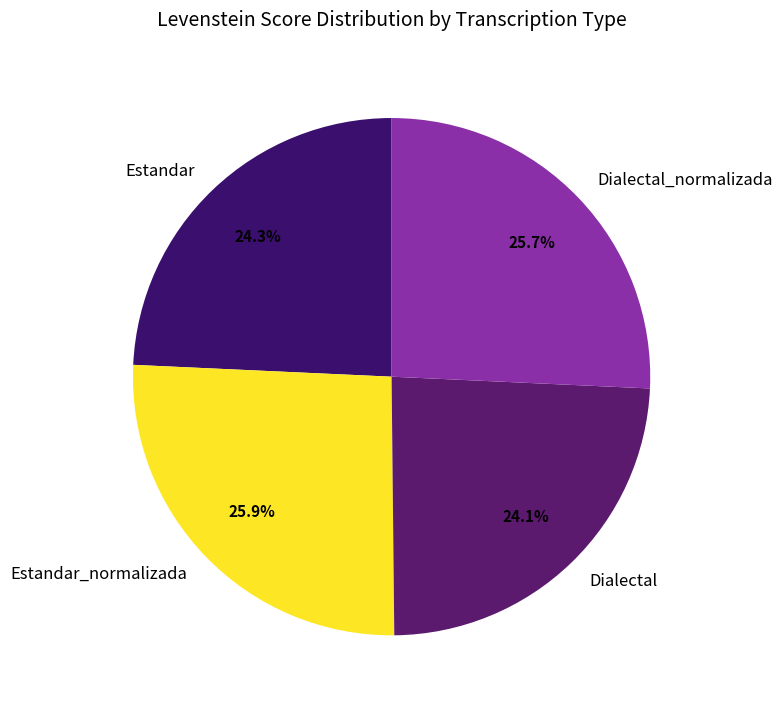

To the nearest percent, what is the combined percentage of Estandar and Estandar_normalizada?

50%